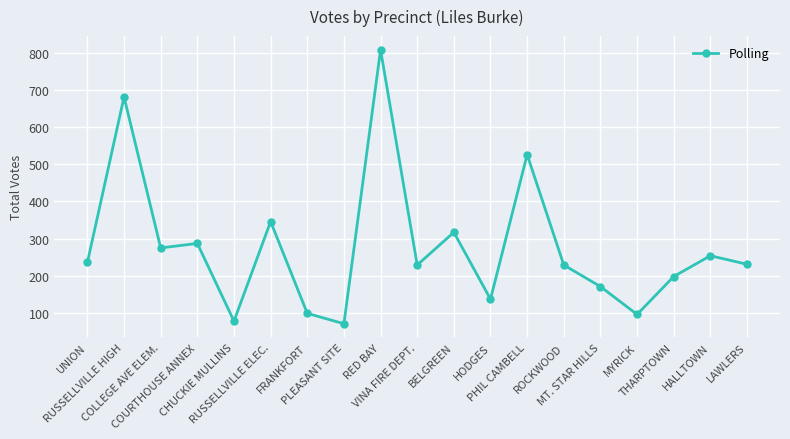

What is the difference between the maximum and minimum values?

737